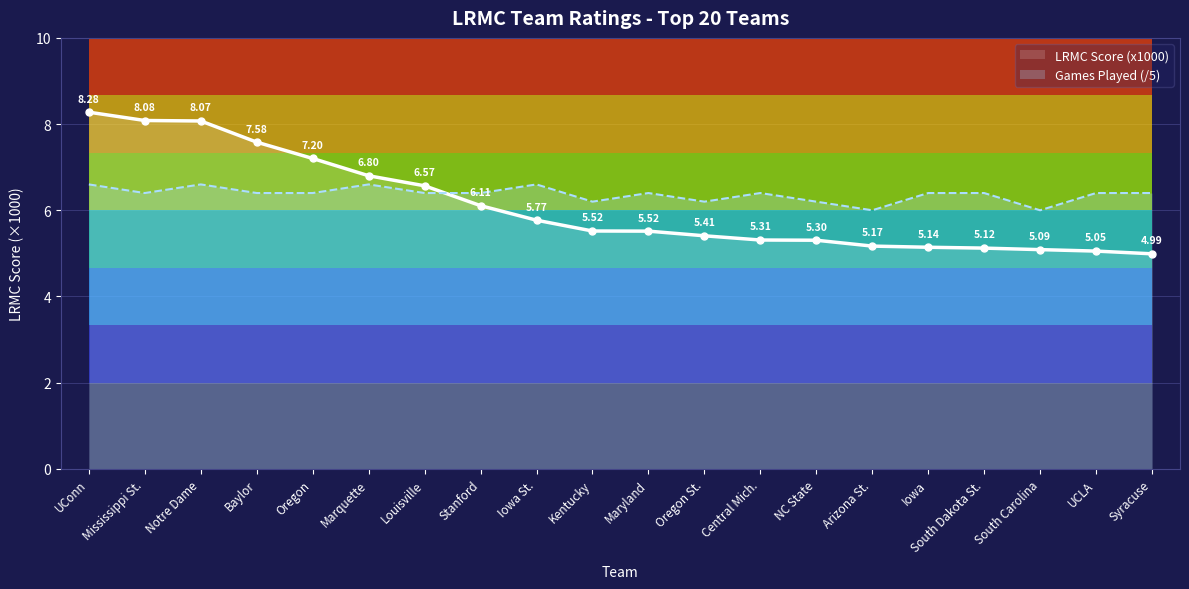

Rank the categories by value from highest to lowest.

UConn, Mississippi St., Notre Dame, Baylor, Oregon, Marquette, Louisville, Stanford, Iowa St., Kentucky, Maryland, Oregon St., Central Mich., NC State, Arizona St., Iowa, South Dakota St., South Carolina, UCLA, Syracuse